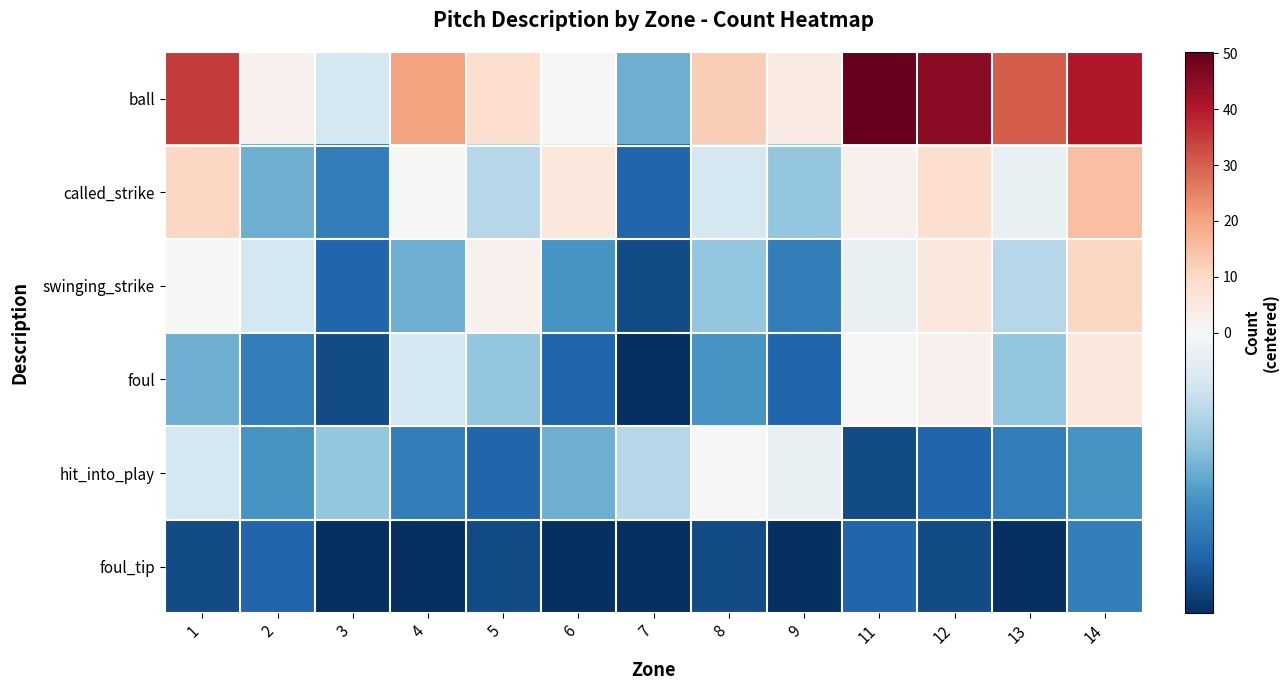

Reading left to right, list all the values displayed in this chart.

ball: 1=35.3	2=2.3	3=-1.7	4=20.3	5=8.3	6=0.3	7=-4.7	8=12.3	9=4.3	11=50.3	12=45.3	13=30.3	14=40.3
called_strike: 1=10.3	2=-4.7	3=-6.7	4=0.3	5=-2.7	6=5.3	7=-7.7	8=-1.7	9=-3.7	11=2.3	12=8.3	13=-0.7	14=15.3
swinging_strike: 1=0.3	2=-1.7	3=-7.7	4=-4.7	5=2.3	6=-5.7	7=-8.7	8=-3.7	9=-6.7	11=-0.7	12=5.3	13=-2.7	14=10.3
foul: 1=-4.7	2=-6.7	3=-8.7	4=-1.7	5=-3.7	6=-7.7	7=-9.7	8=-5.7	9=-7.7	11=0.3	12=2.3	13=-3.7	14=5.3
hit_into_play: 1=-1.7	2=-5.7	3=-3.7	4=-6.7	5=-7.7	6=-4.7	7=-2.7	8=0.3	9=-0.7	11=-8.7	12=-7.7	13=-6.7	14=-5.7
foul_tip: 1=-8.7	2=-7.7	3=-9.7	4=-9.7	5=-8.7	6=-9.7	7=-9.7	8=-8.7	9=-9.7	11=-7.7	12=-8.7	13=-9.7	14=-6.7